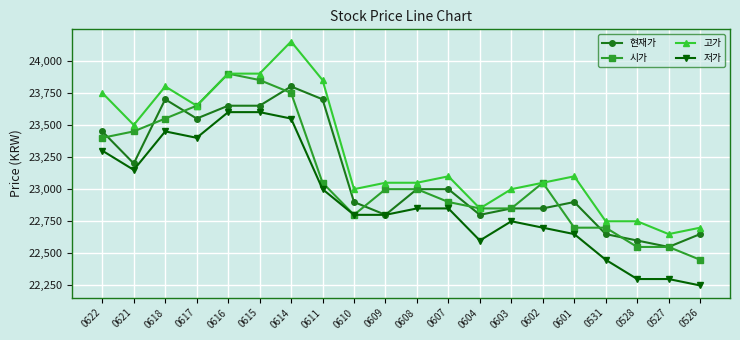

Which series has the widest spread of values?

고가